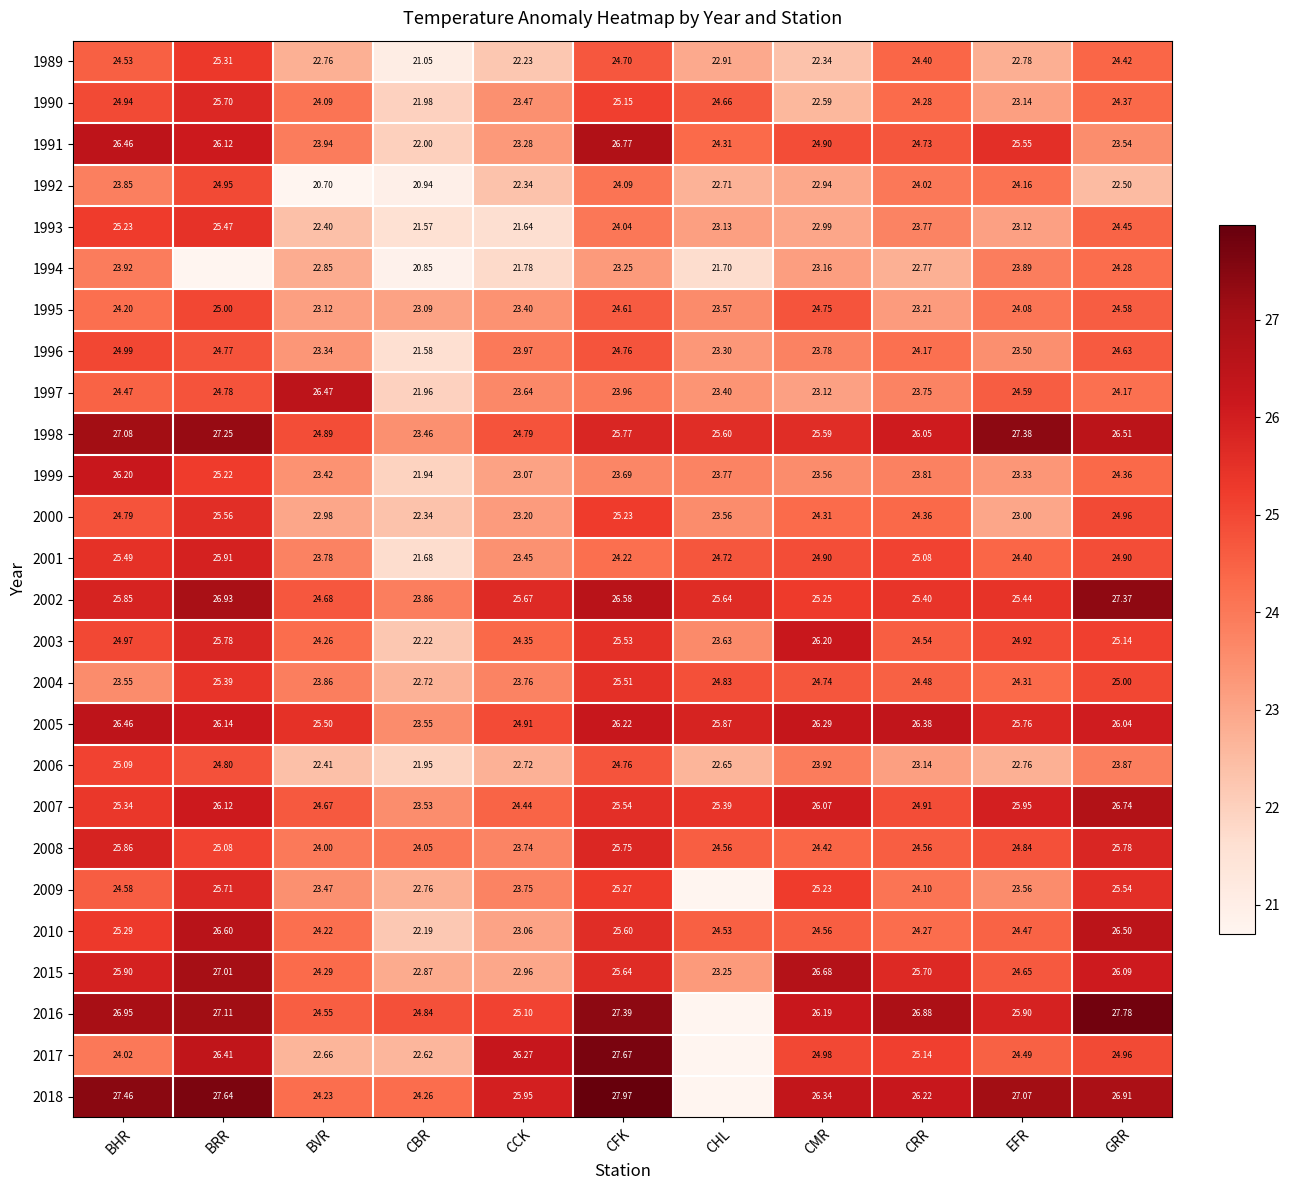

How many data points in 1997 are above 23?

10